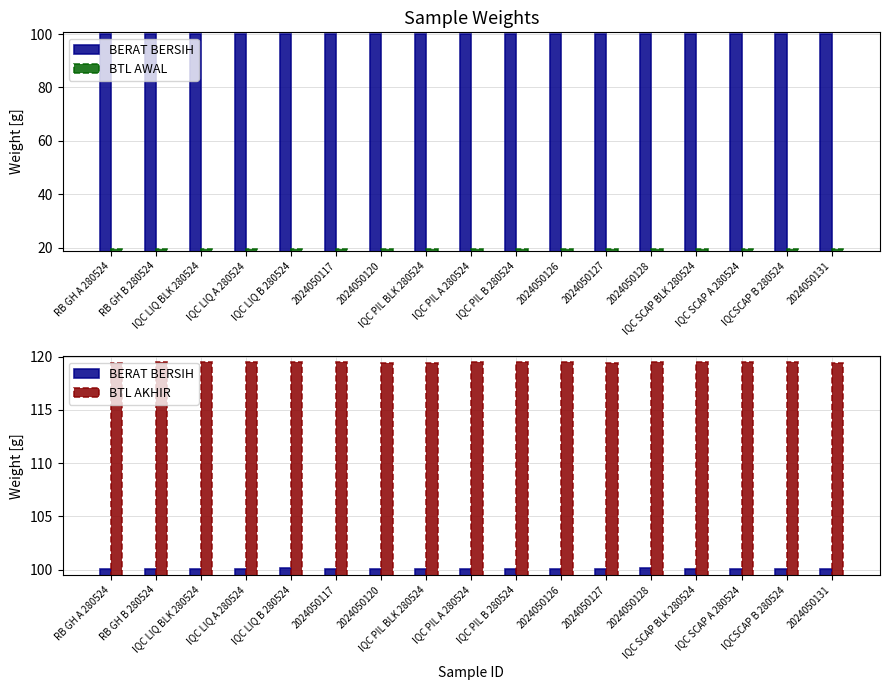

List the series in order of their overall mean, lowest first.

BTL AWAL, BERAT BERSIH, BTL AKHIR